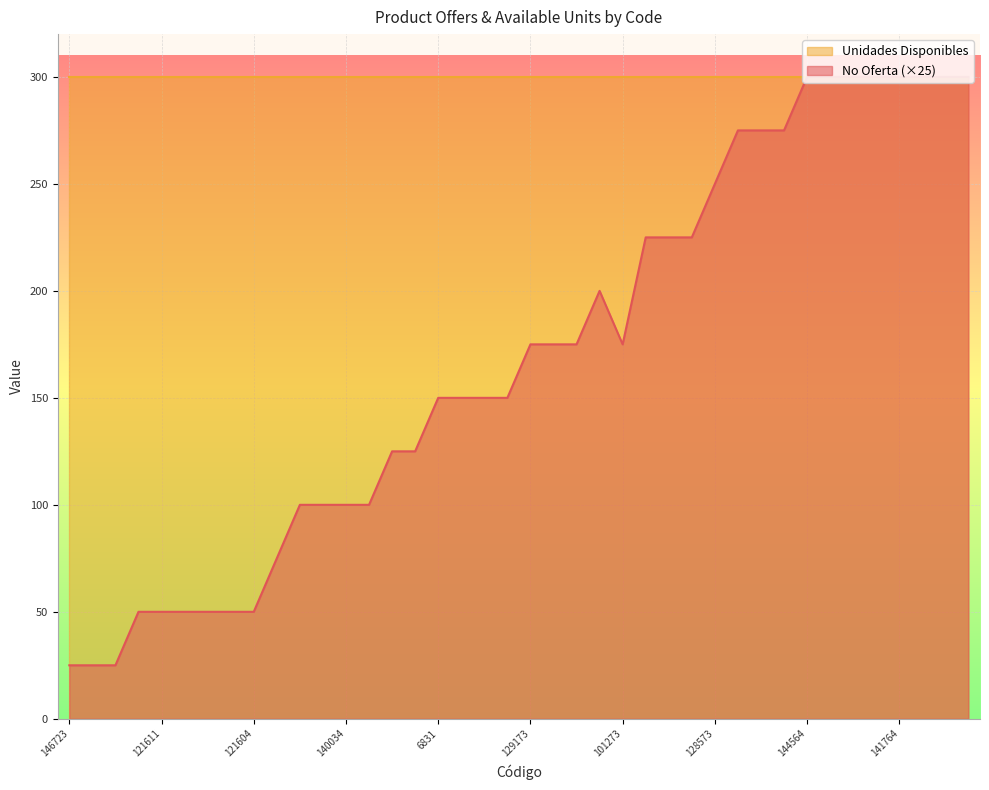

How many data points does each series have?

40